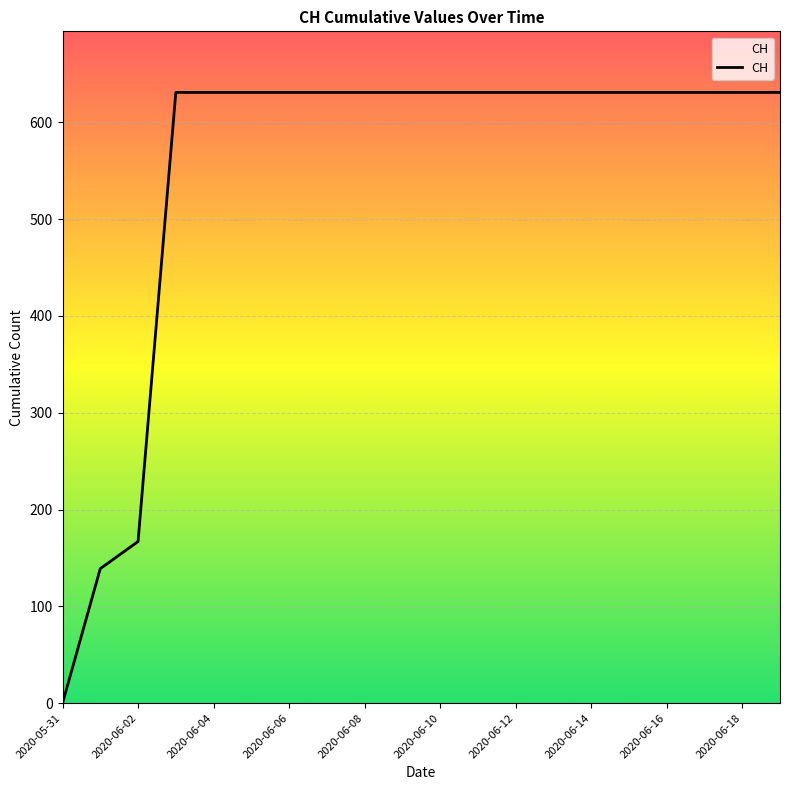

Is this an area chart (filled region under the line)?

No